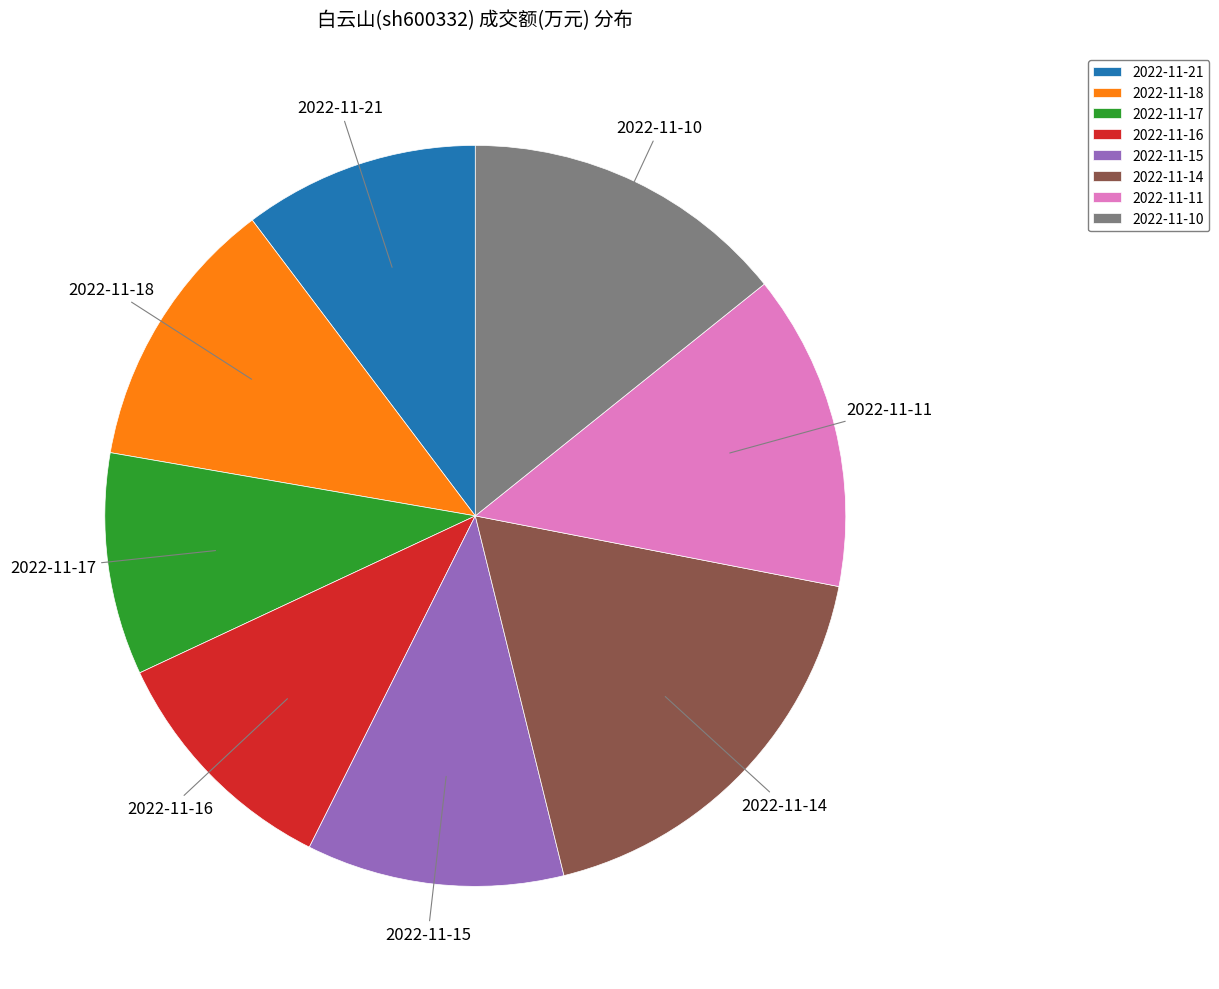

Which slice is the smallest?

2022-11-17